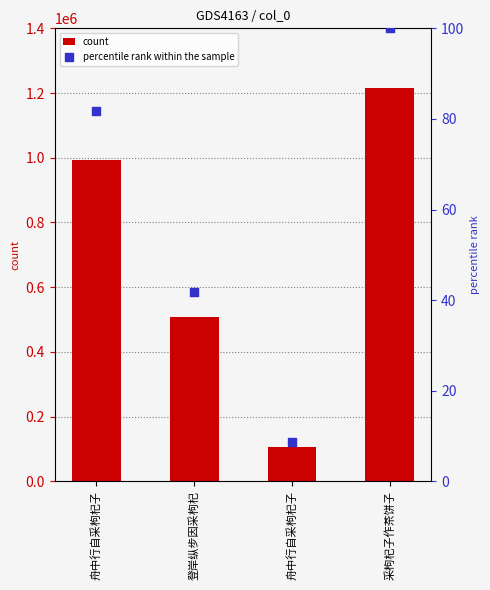

Is the value of percentile rank within the sample at 舟中行自采枸杞子 greater than the value of count at 舟中行自采枸杞子?

No